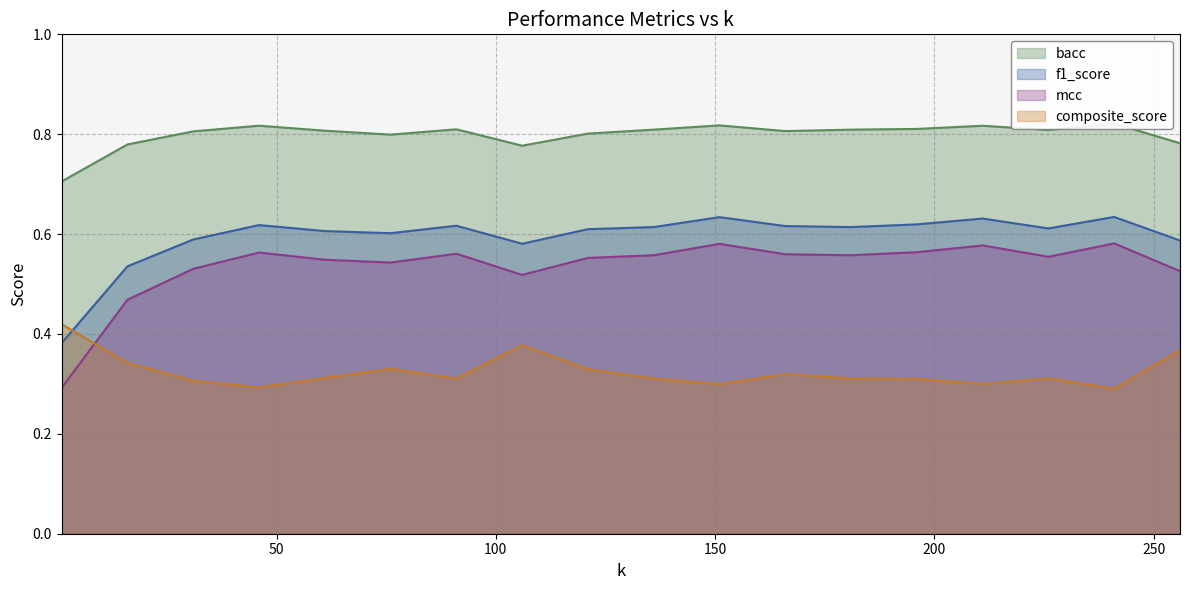

Which category has the highest value in the composite_score series?

1